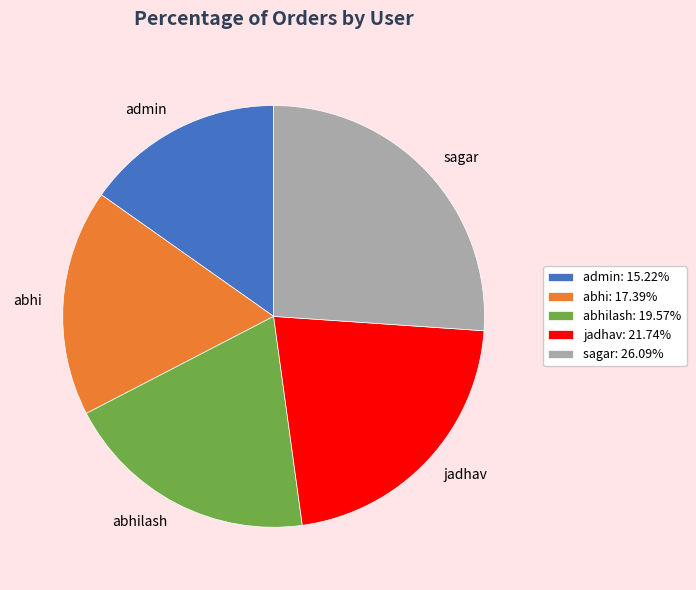

Is the sum of jadhav: 21.74% and sagar: 26.09% greater than half?

No